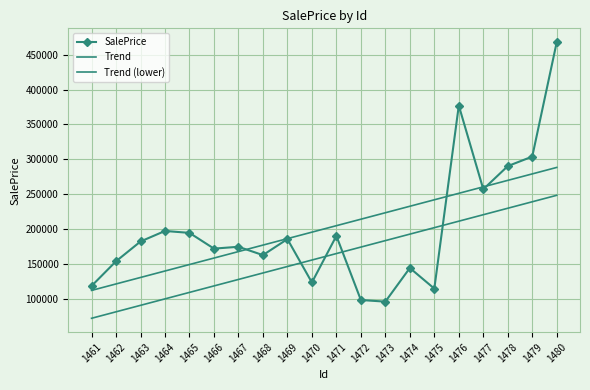

What is the spread (max minus min) of values at 1462?

72533.8